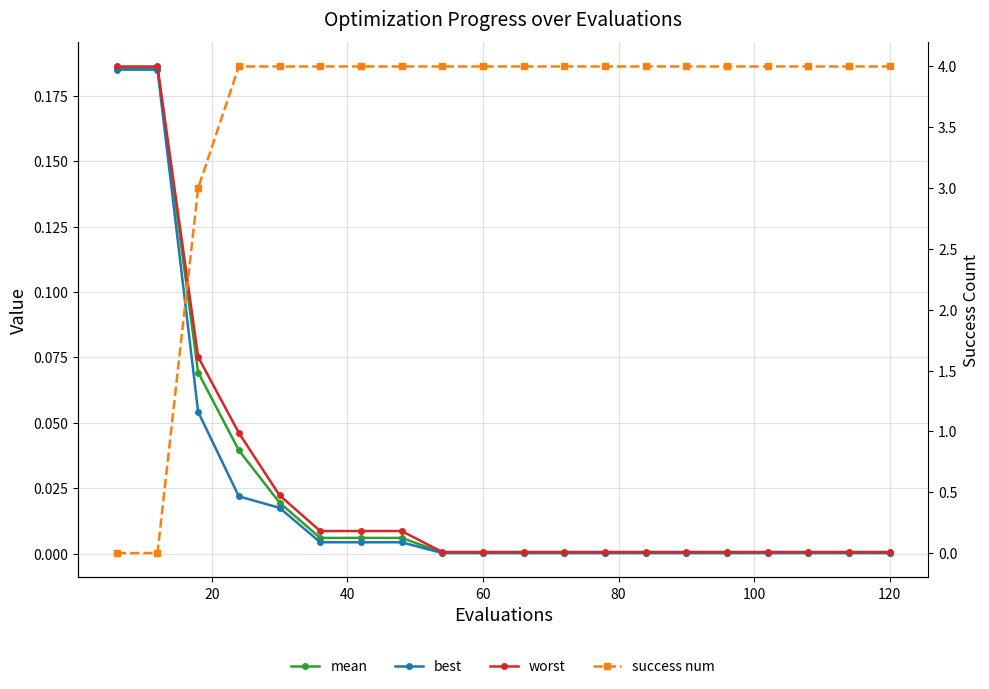

Which series has the largest total across all categories?

success num